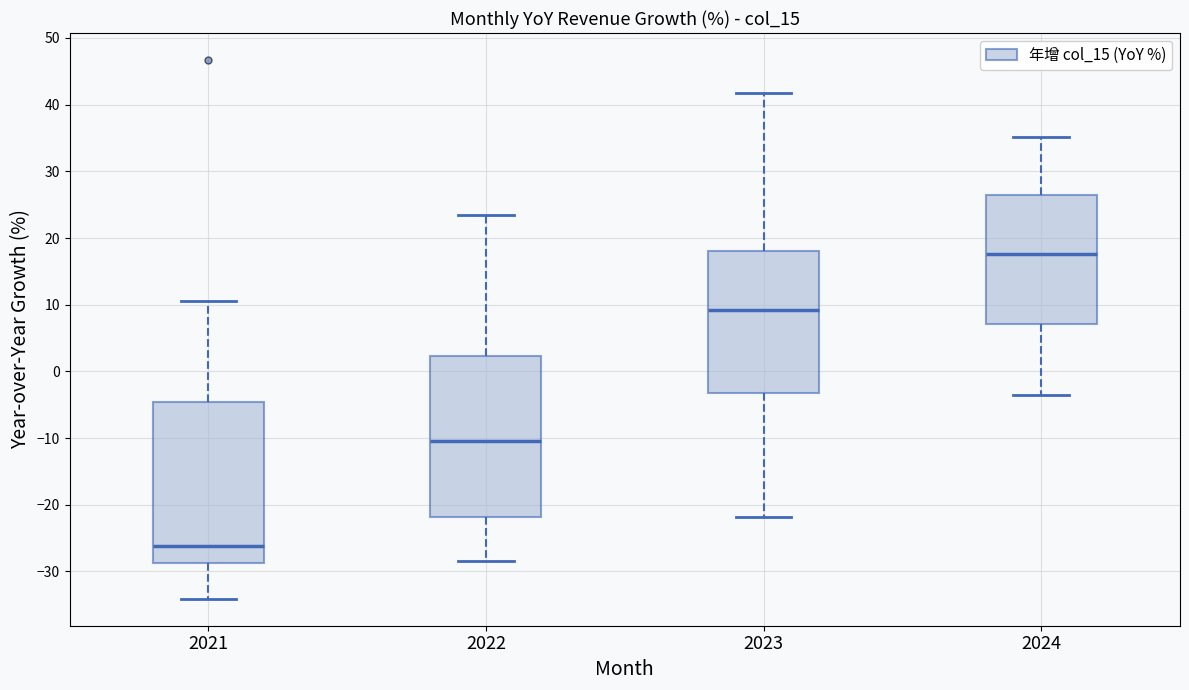

Where is the lower edge of the box at x = 2023 on the y-axis? The values are not printed on the chart, so give them approximately, as read against the axis.

-3